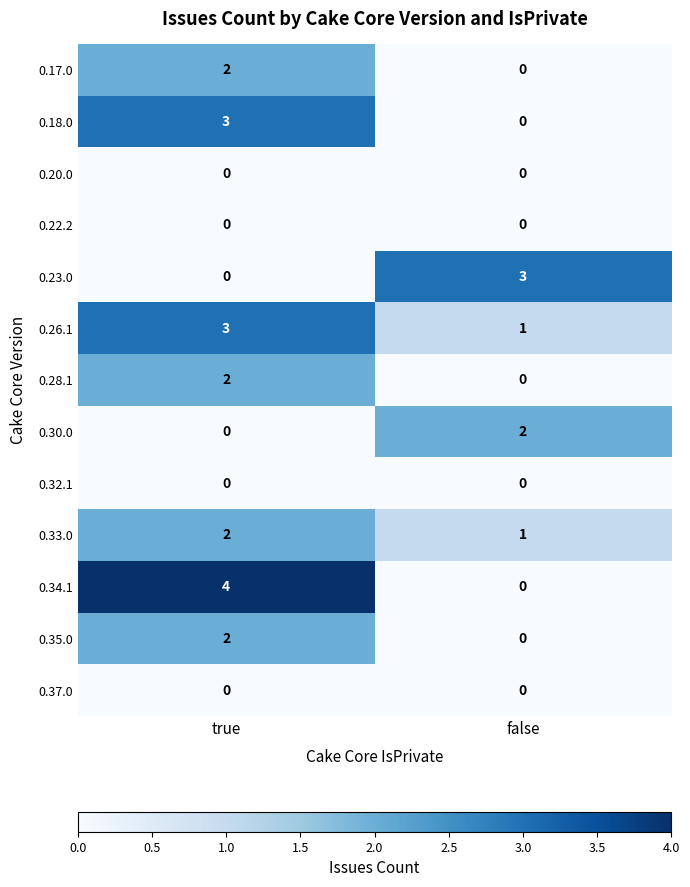

Is the value of 0.20.0 at true greater than the value of 0.34.1 at true?

No